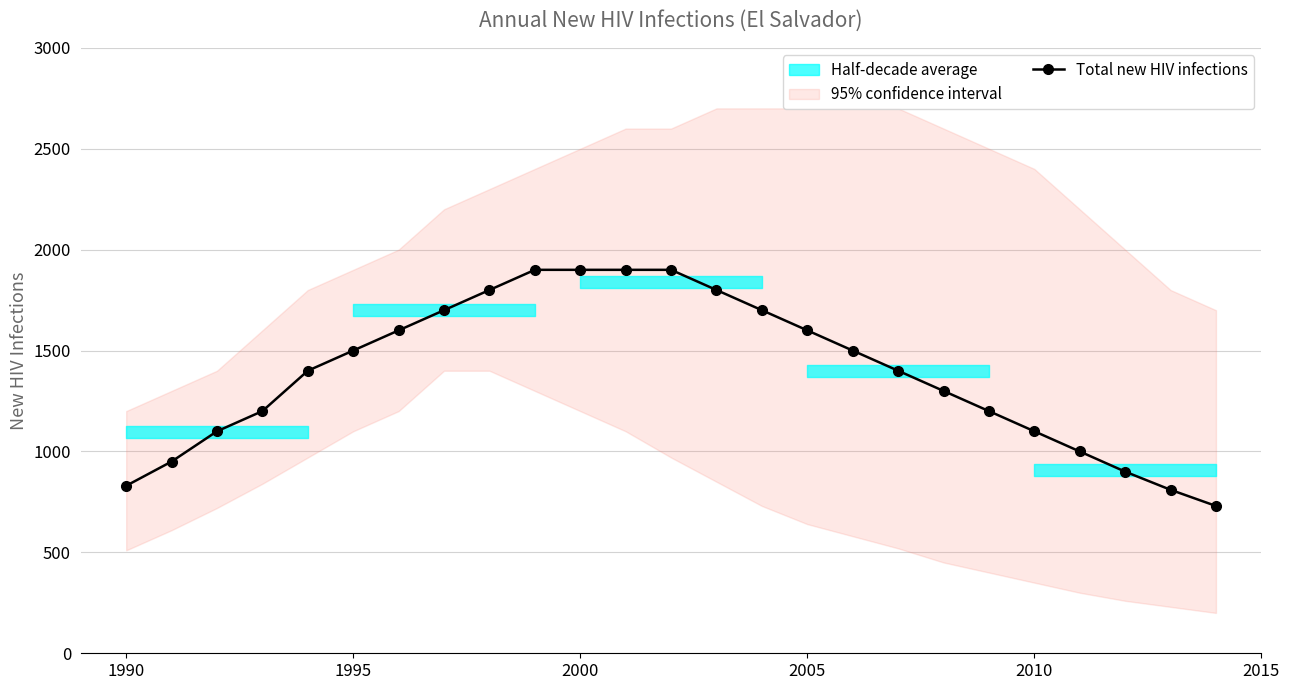

The value of Total new HIV infections at 2005 is 1600. True or false?

True